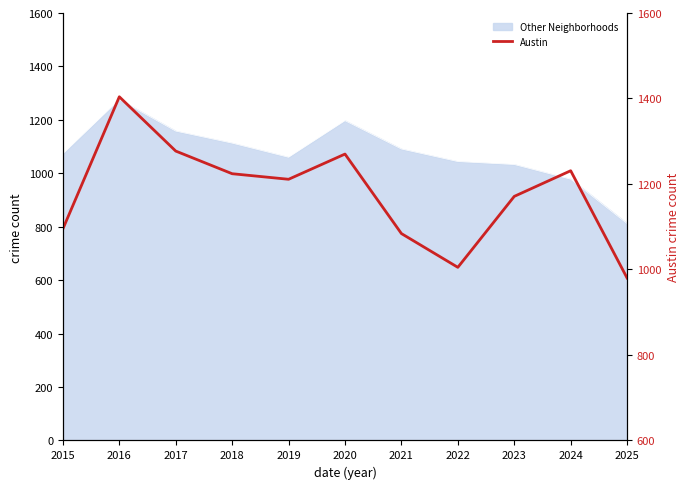

Reading right to left, transcribe all the data shown in this chart.

2025=980	2024=1231	2023=1171	2022=1005	2021=1084	2020=1270	2019=1211	2018=1224	2017=1277	2016=1404	2015=1095